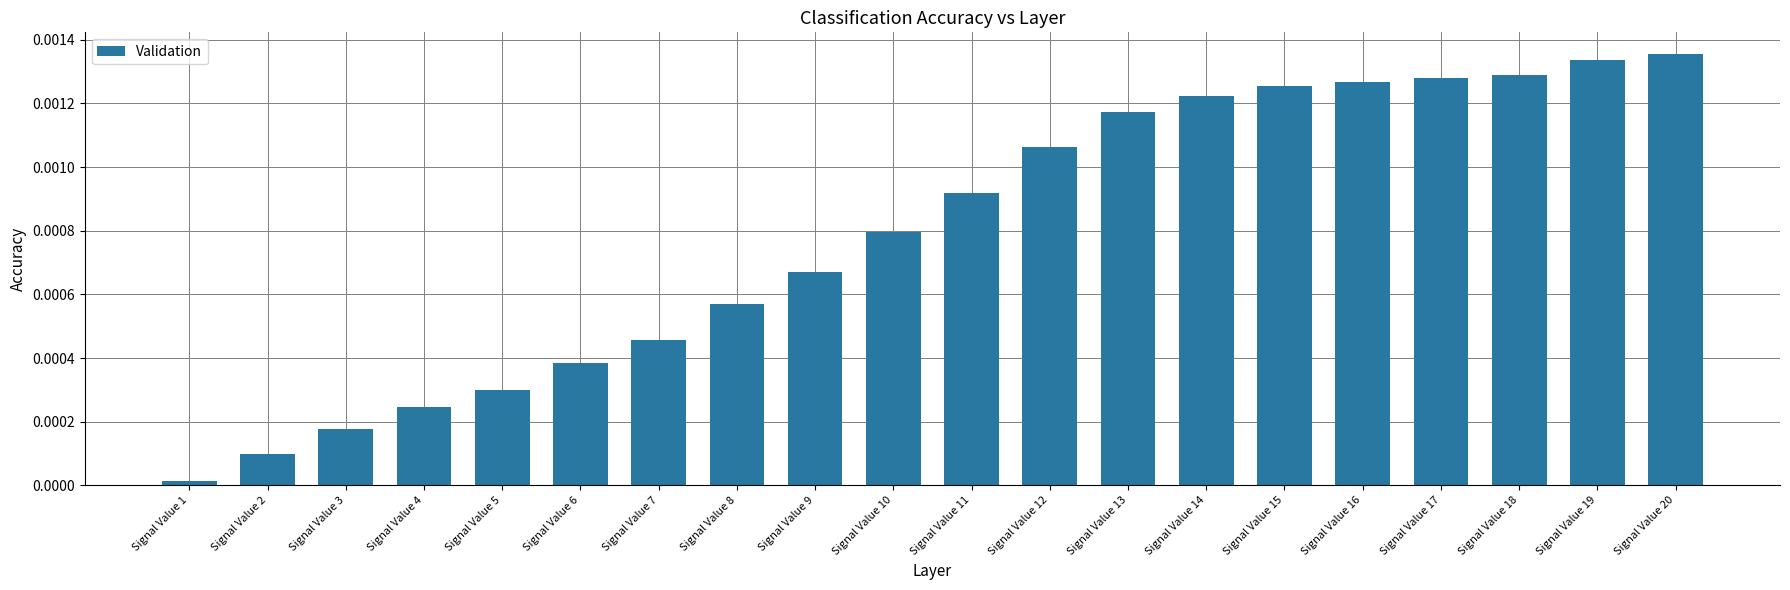

Which label corresponds to the smallest value in the chart?

Signal Value 1